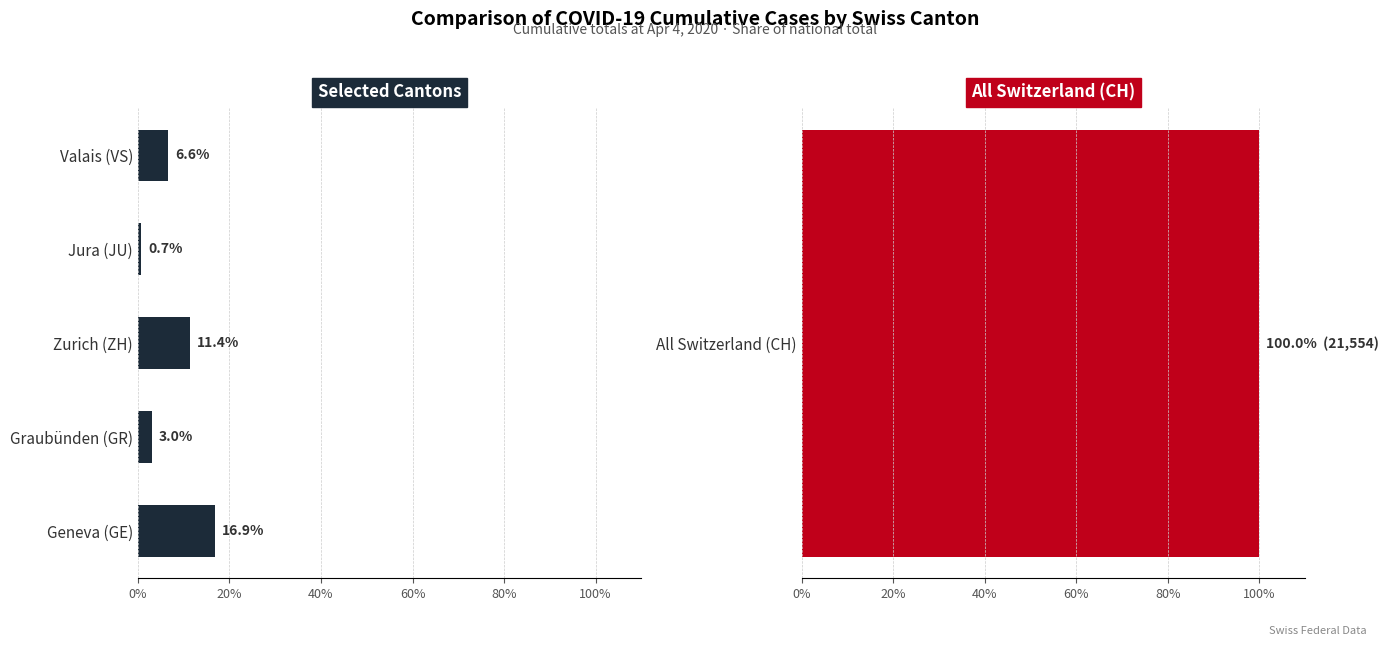

What is the value of the 5th bar from the left?

6.6